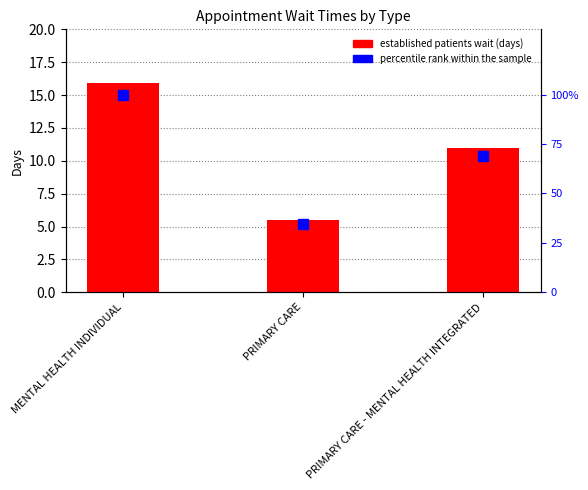

What is the minimum value for EstablishedPatients?

5.5